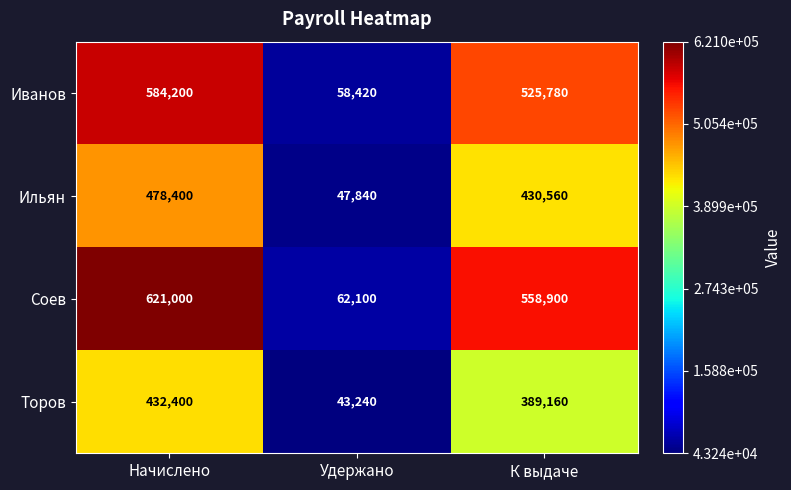

The value of Ильян at К выдаче is 430560. True or false?

True